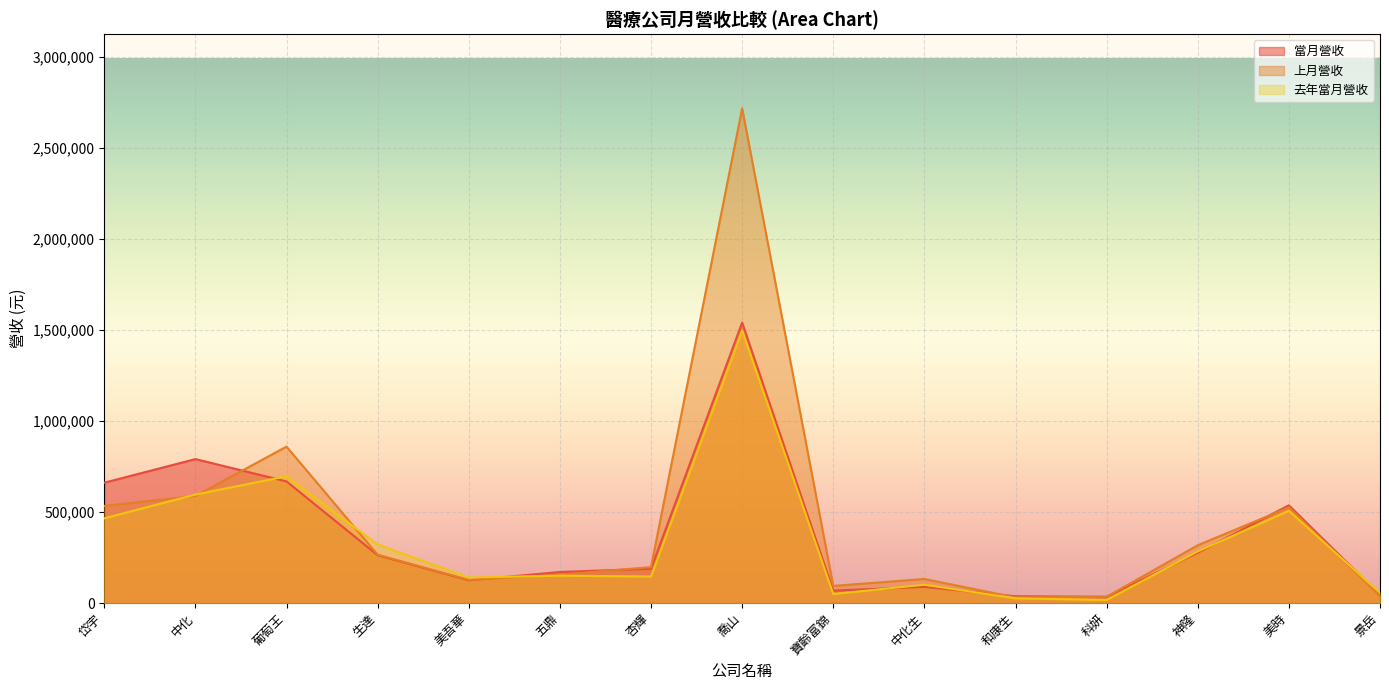

How many interior local valleys does the 上月營收 series have?

3